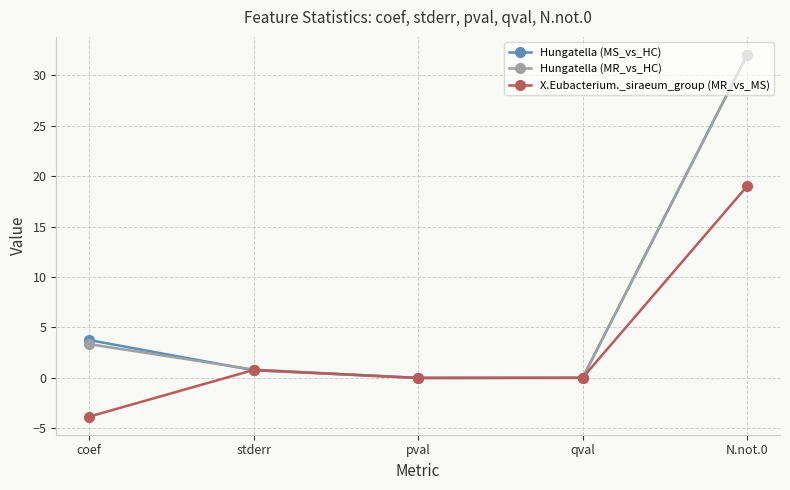

What is the highest value of the Hungatella (MS_vs_HC) series?

32.0